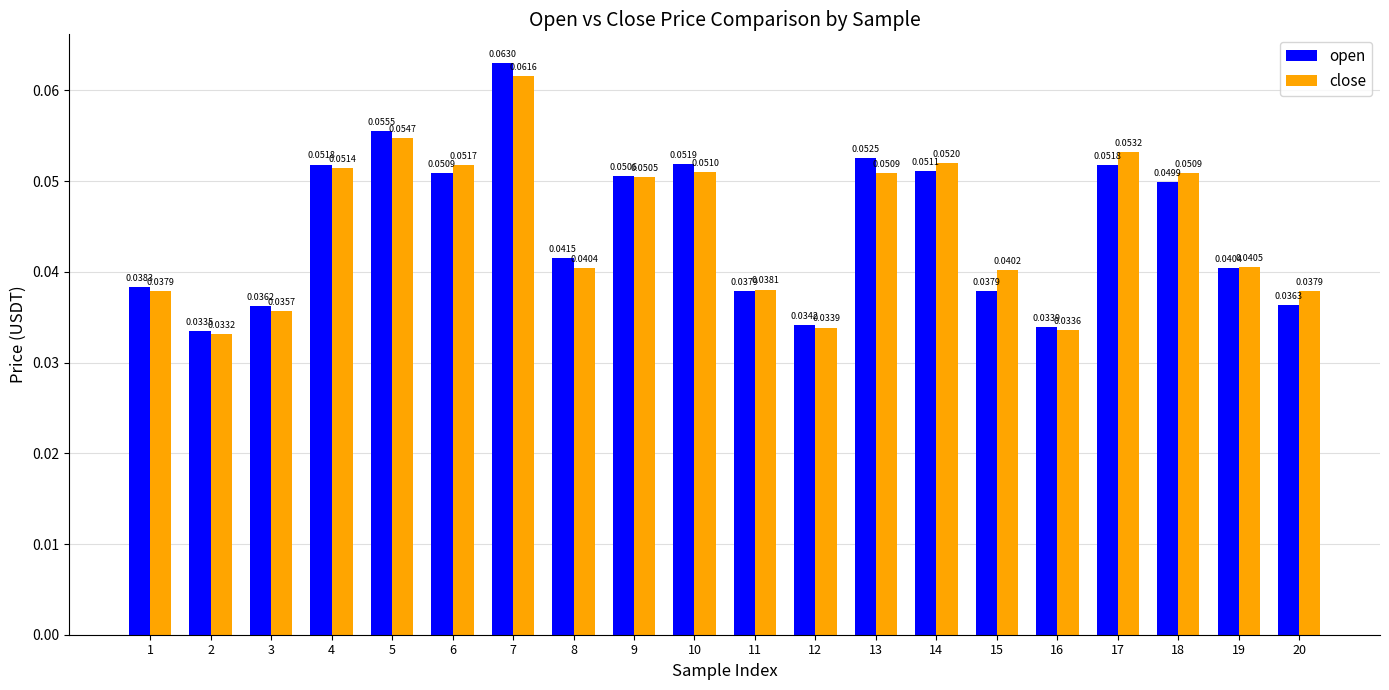

Count the open values in the range 0 to 1.

20